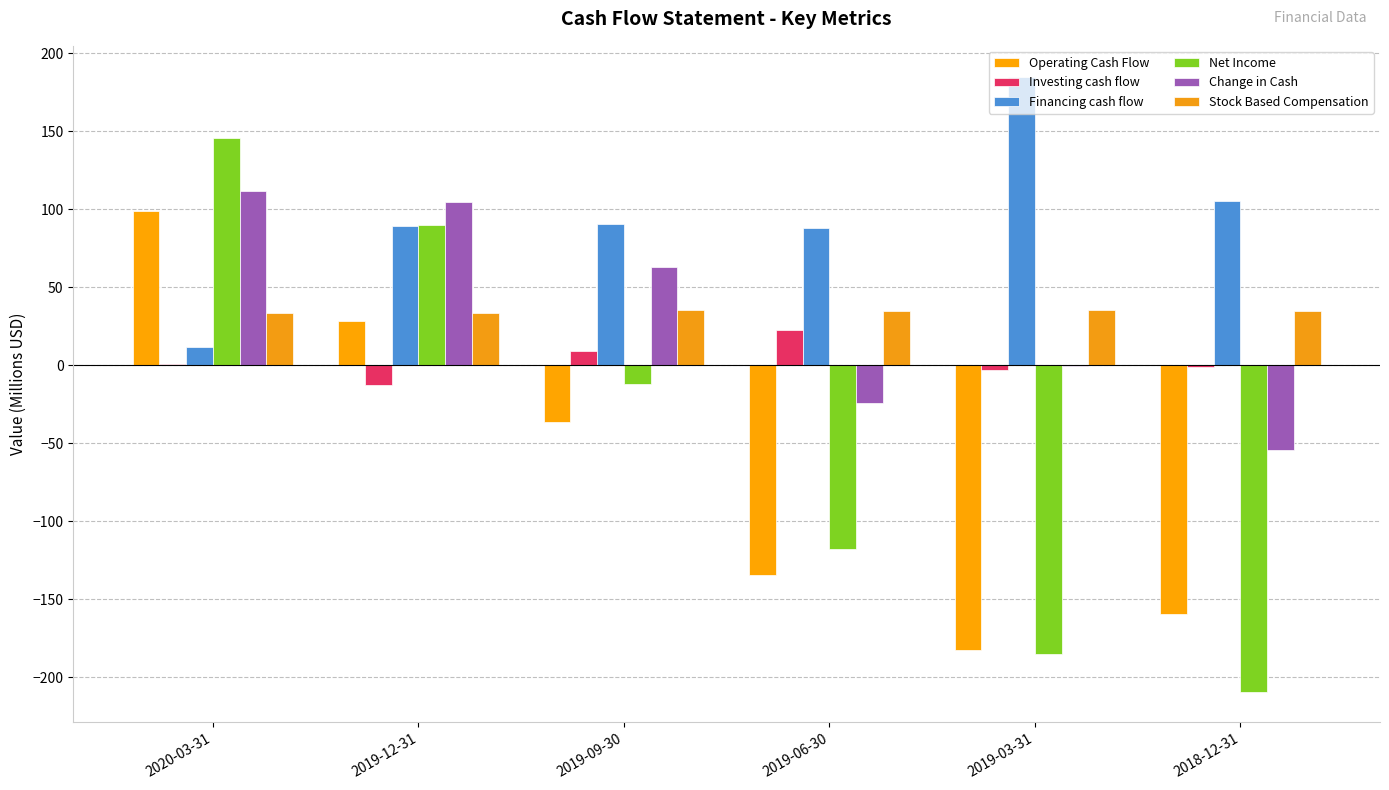

How many data points does each series have?

6